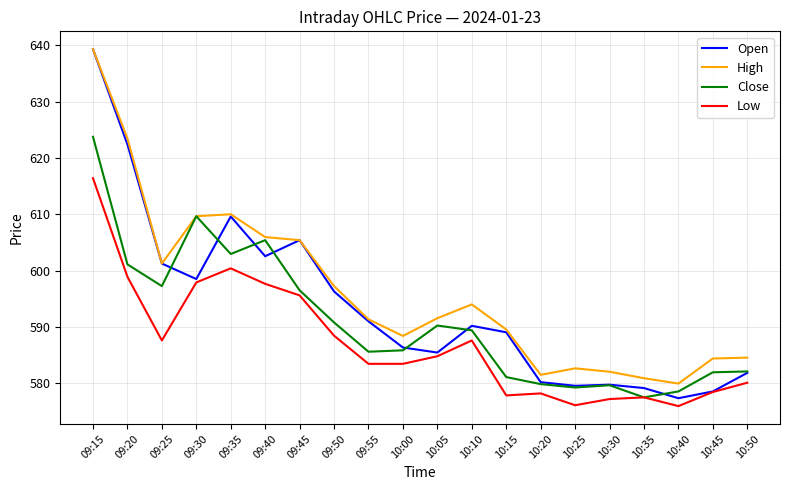

What position from the left is 10:15?

13